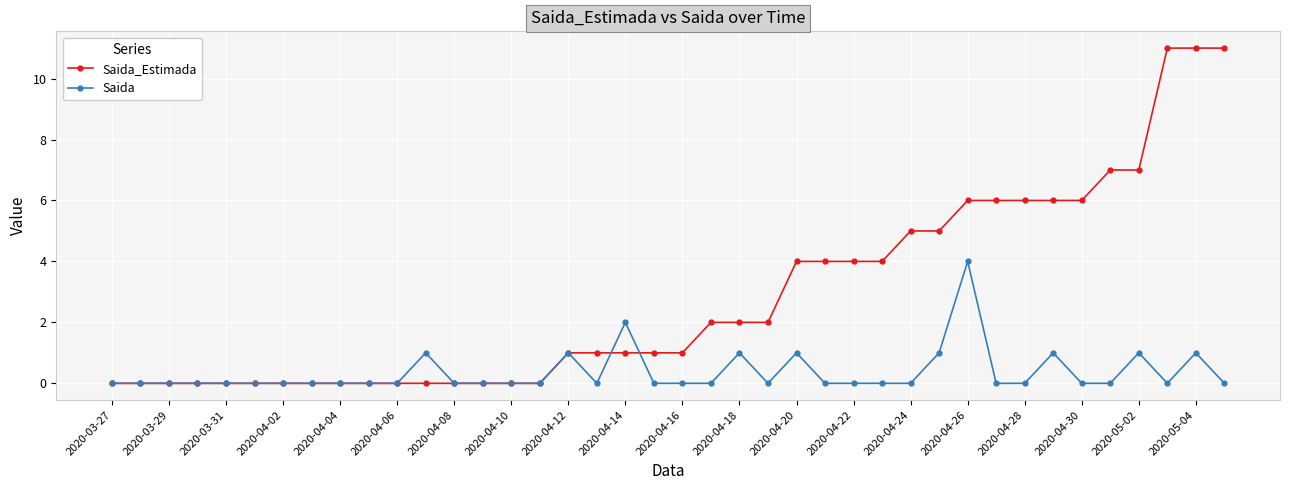

How many categories are shown in the chart?

40